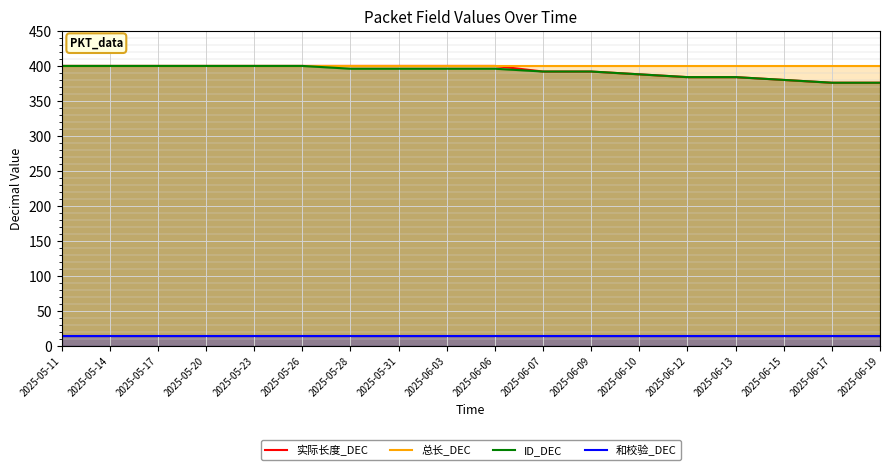

What is the label of the 18th point from the left?

2025-06-19